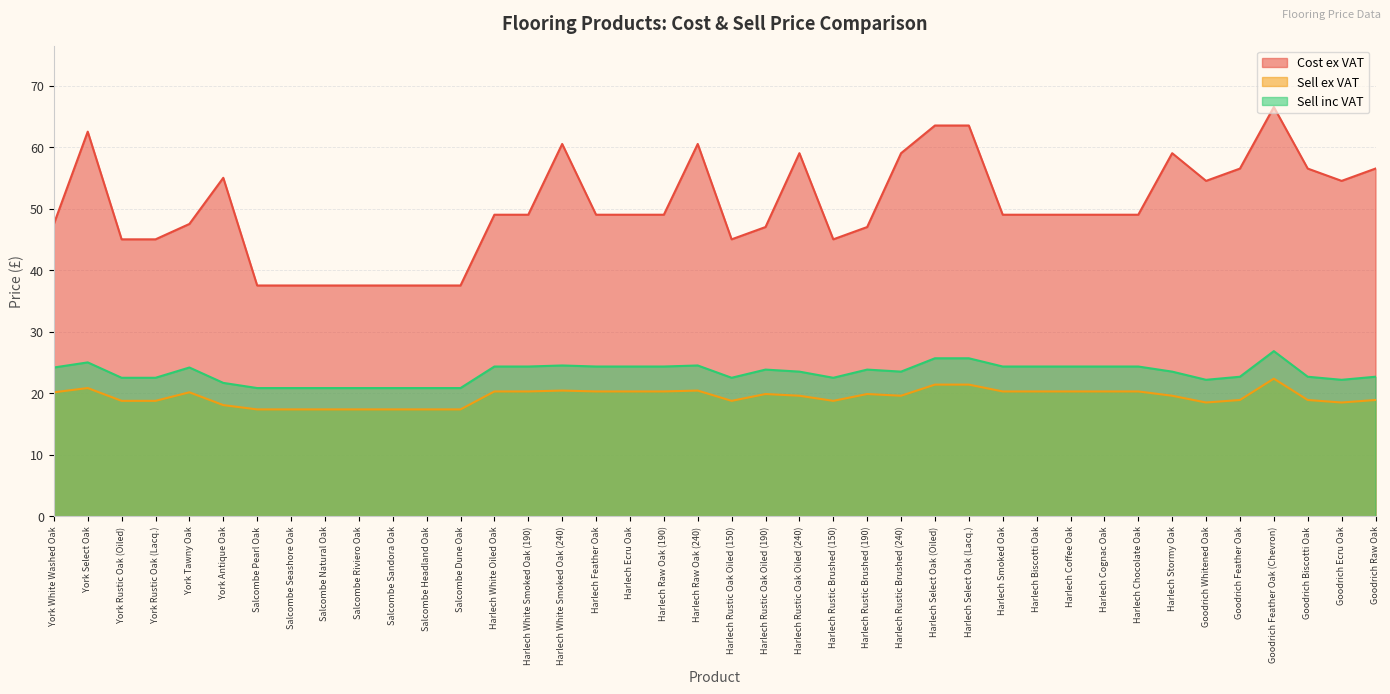

The value of Sell inc VAT at Salcombe Natural Oak is 32.4. True or false?

False